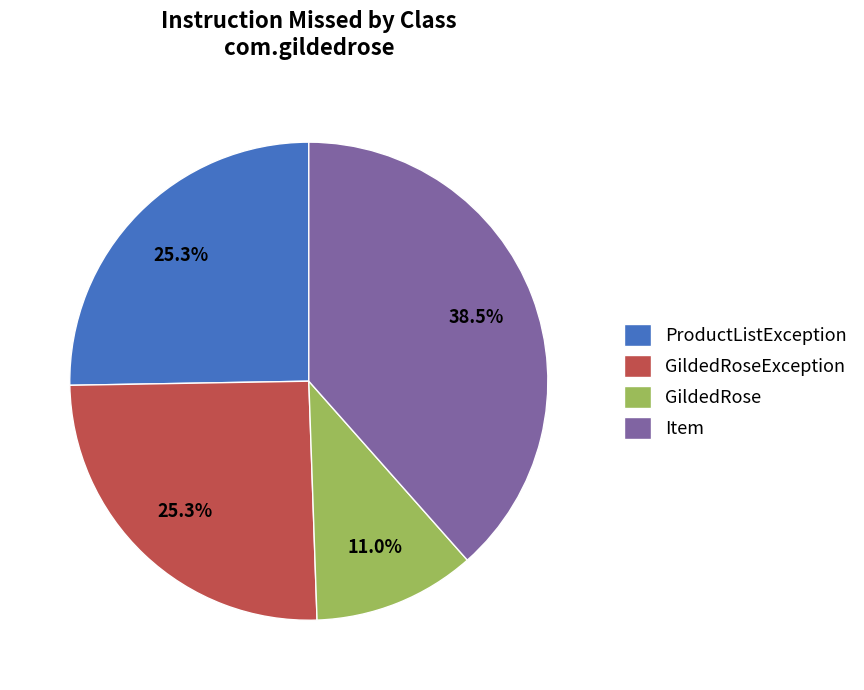

Is Item the majority of the pie?

No